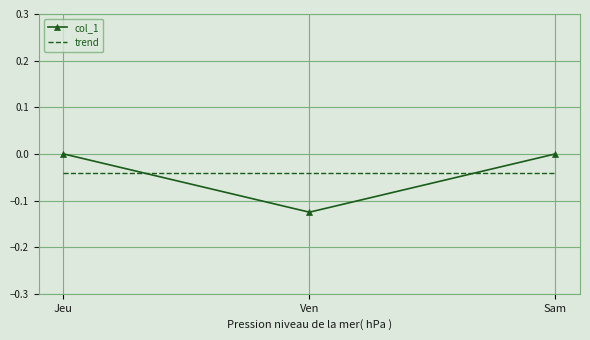

What position from the left is Ven?

2